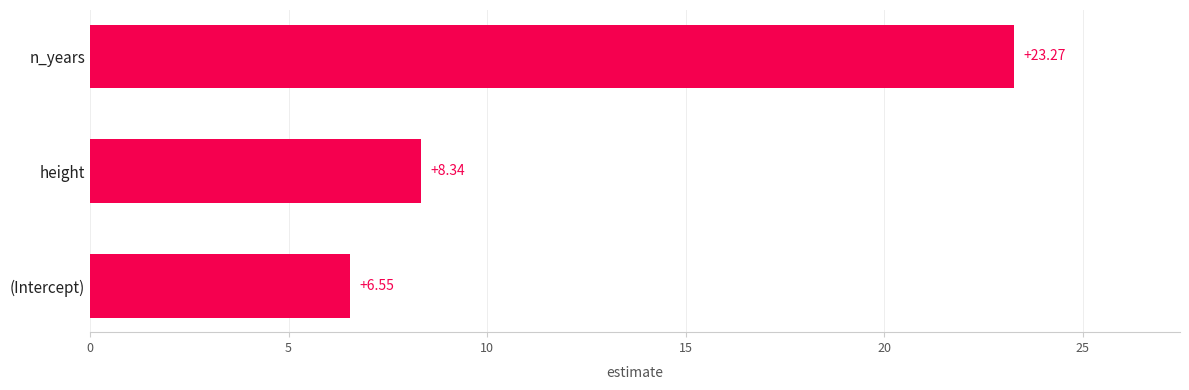

What is the average value?

12.7